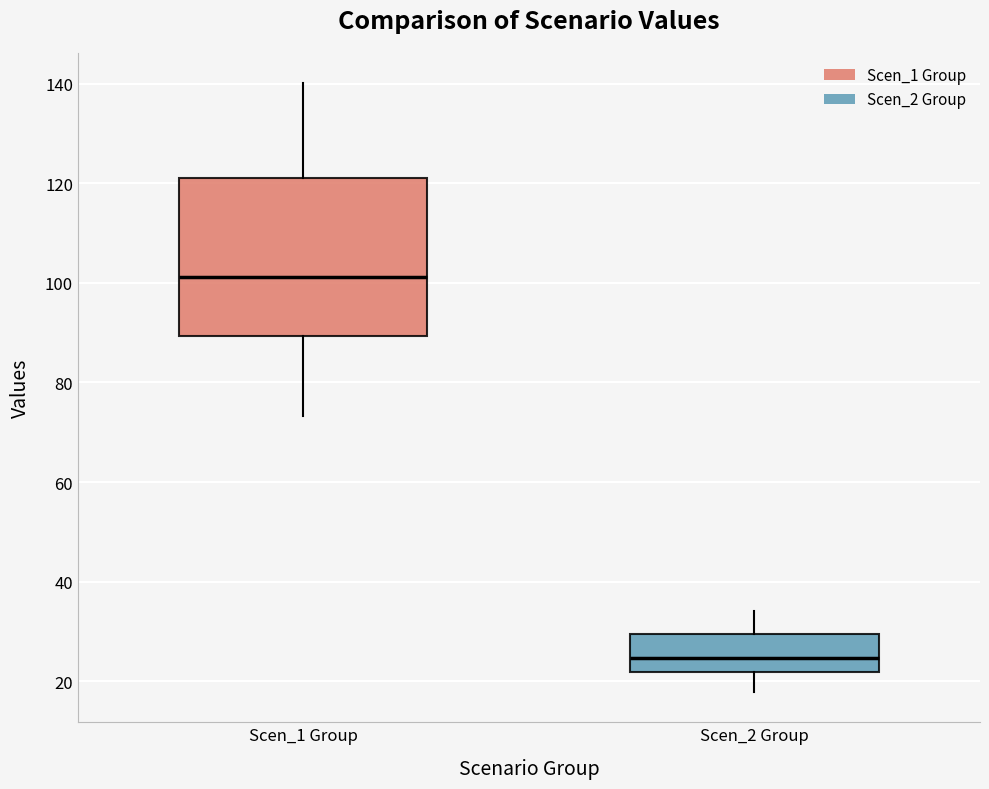

Comparing the boxes themselves (not the whiskers), which one is the tallest?

Scen_1 Group